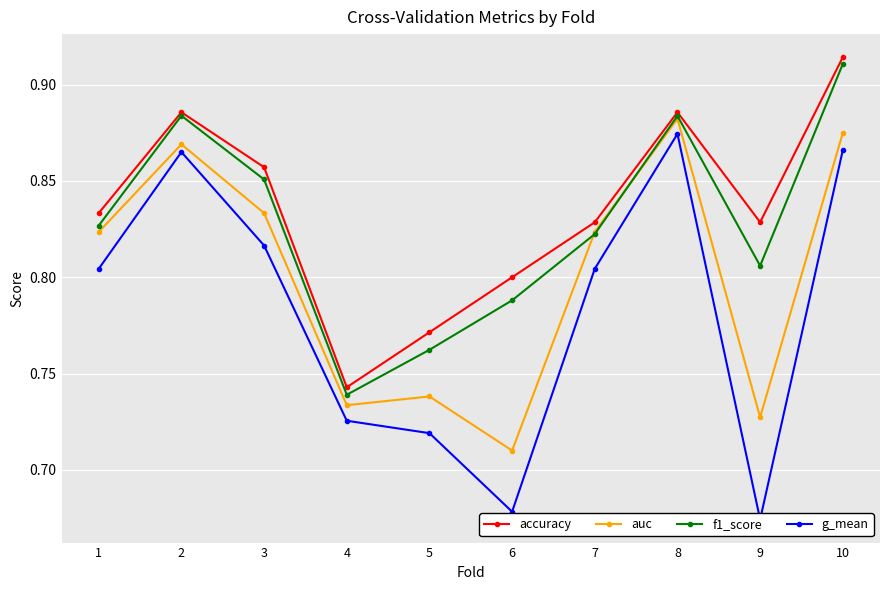

Is the value of auc at 1 greater than the value of f1_score at 10?

No